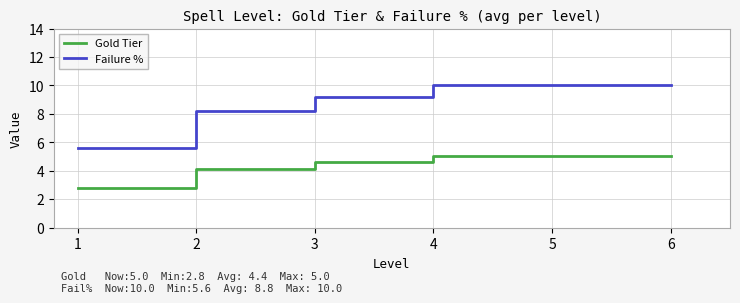

True or false: Gold Tier and Failure % intersect in this chart.

False